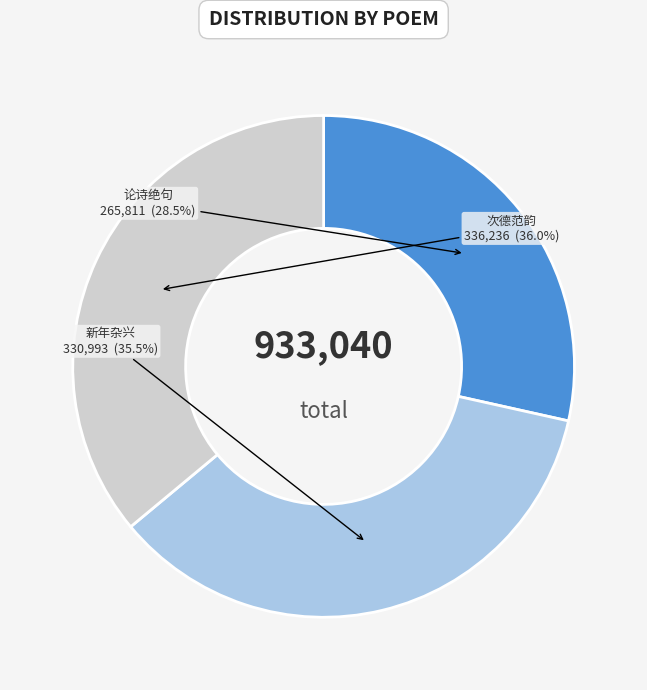

Does any single category account for the majority?

No